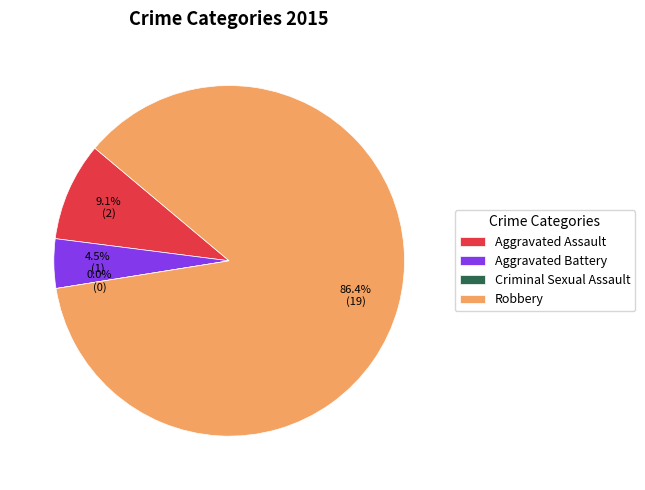

What percentage is NOT represented by Aggravated Assault?

90.9%